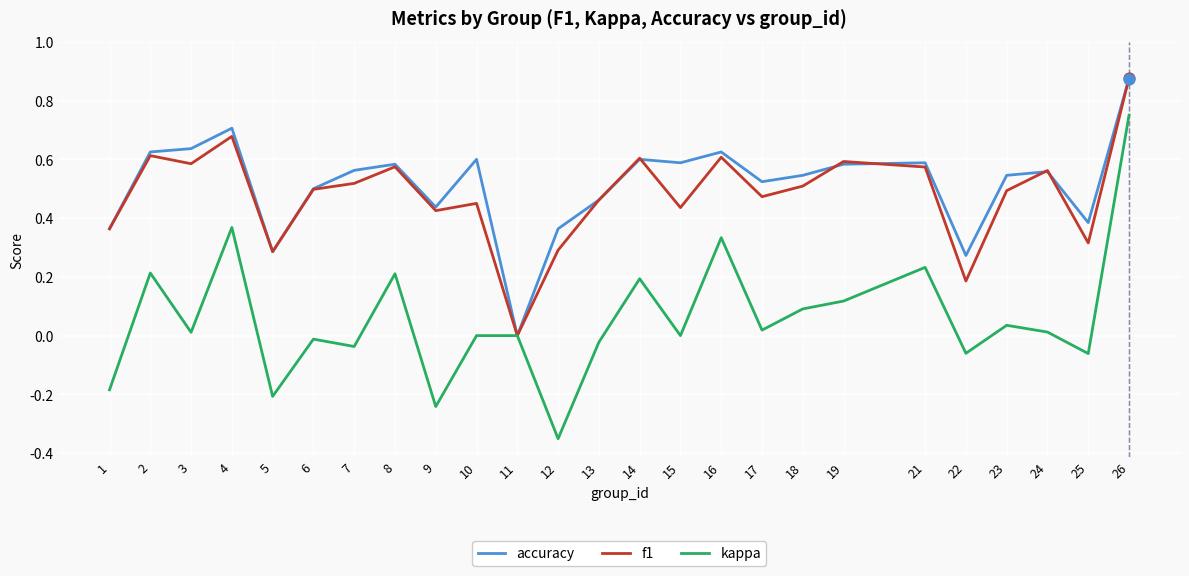

At which category is the sum across all series the highest?

26